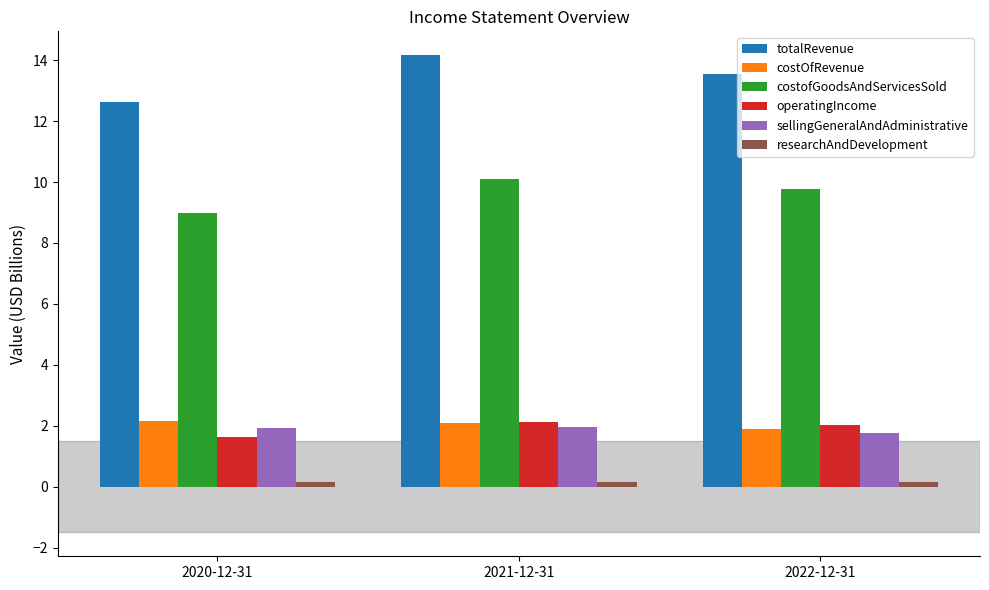

What position from the right is 2022-12-31?

1